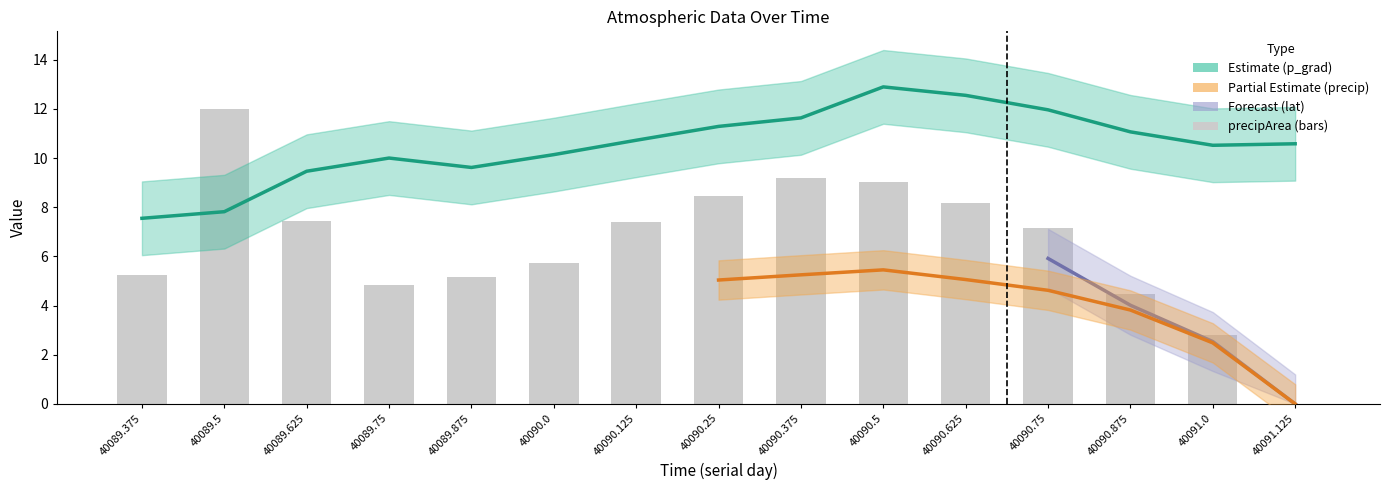

Which series has the largest range (max minus min)?

precipArea